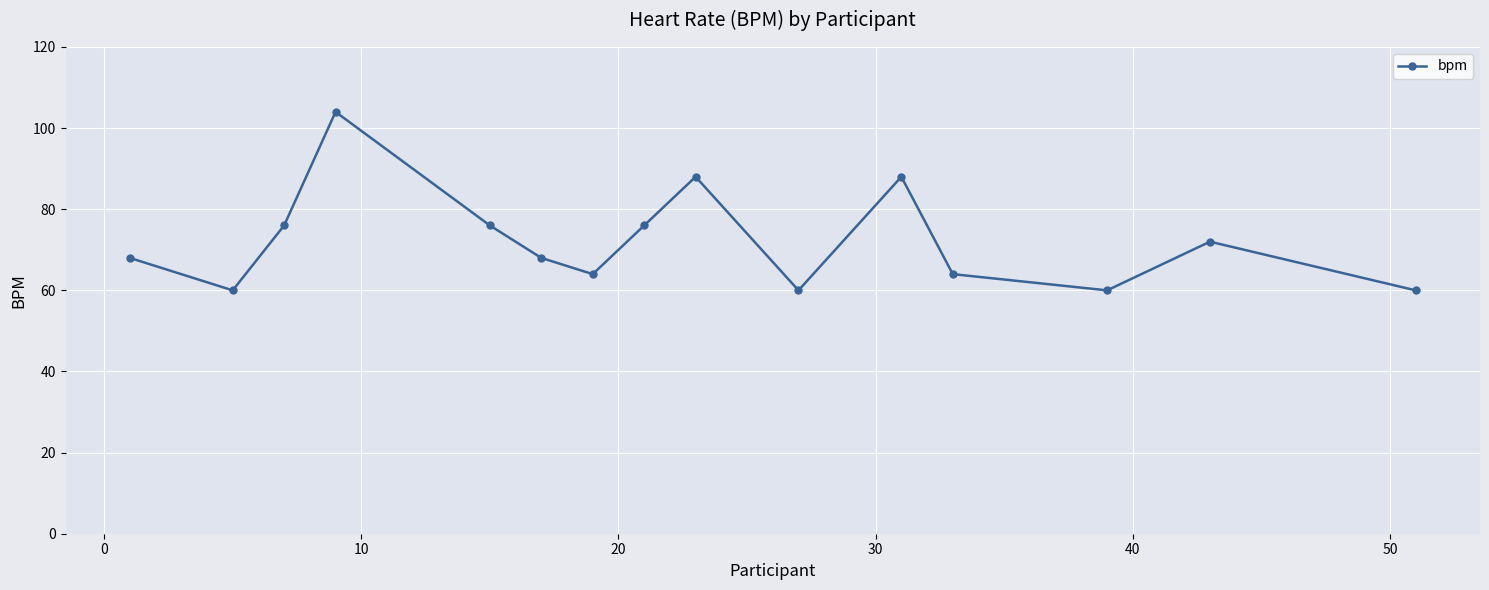

What is the difference between the maximum and minimum values?

44